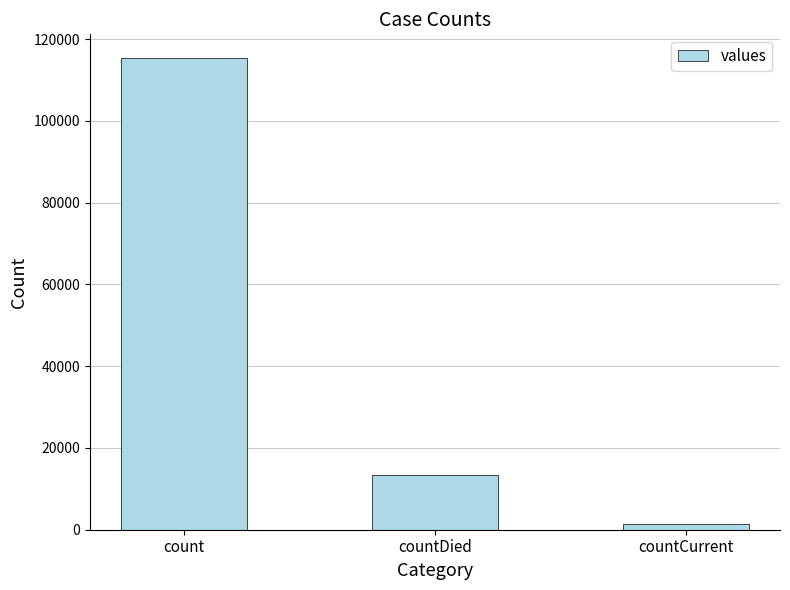

Where is the data nearest to the value 58381?

countDied